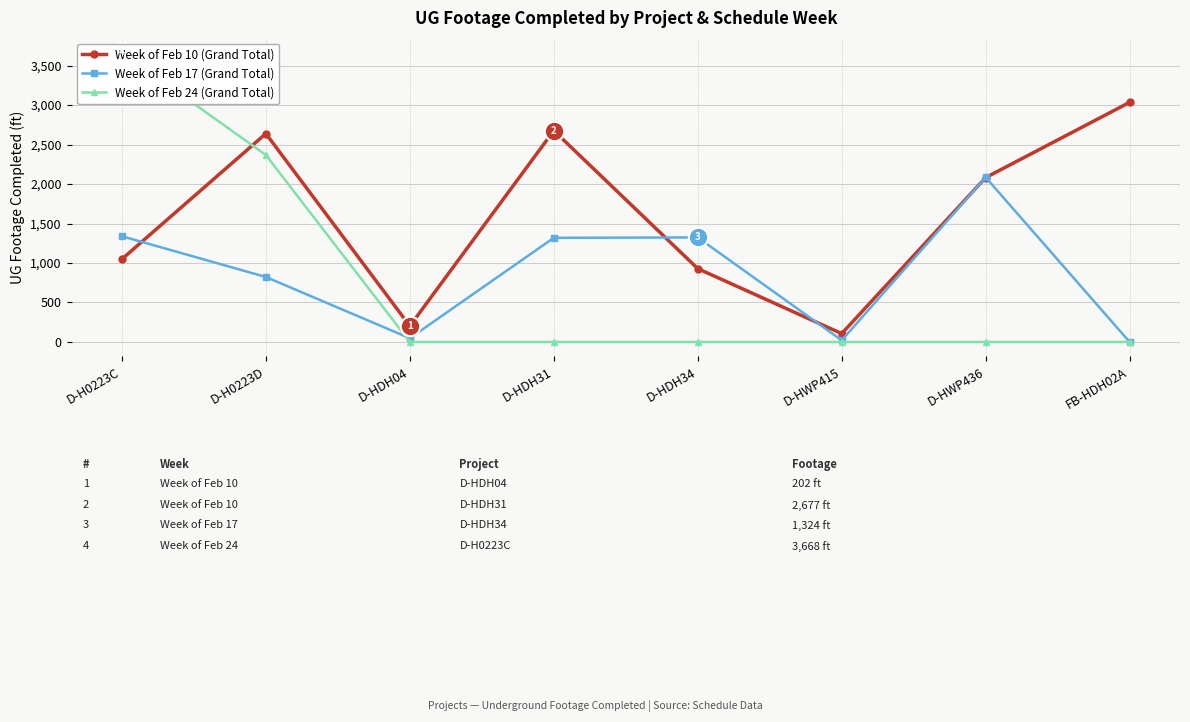

How many lines are shown in the chart?

3